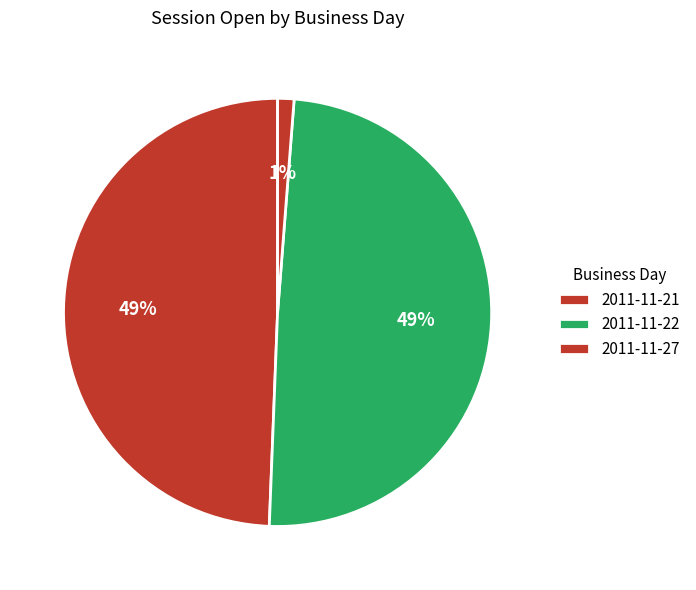

Count the number of slices in the pie.

3